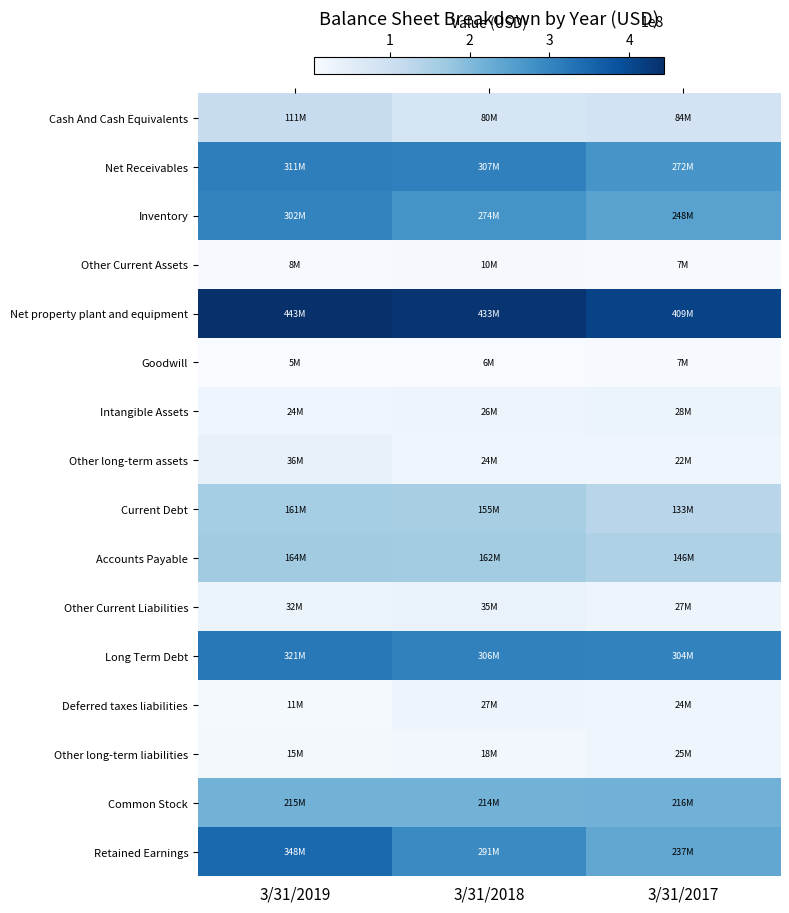

At which category is the sum across all series the highest?

3/31/2019